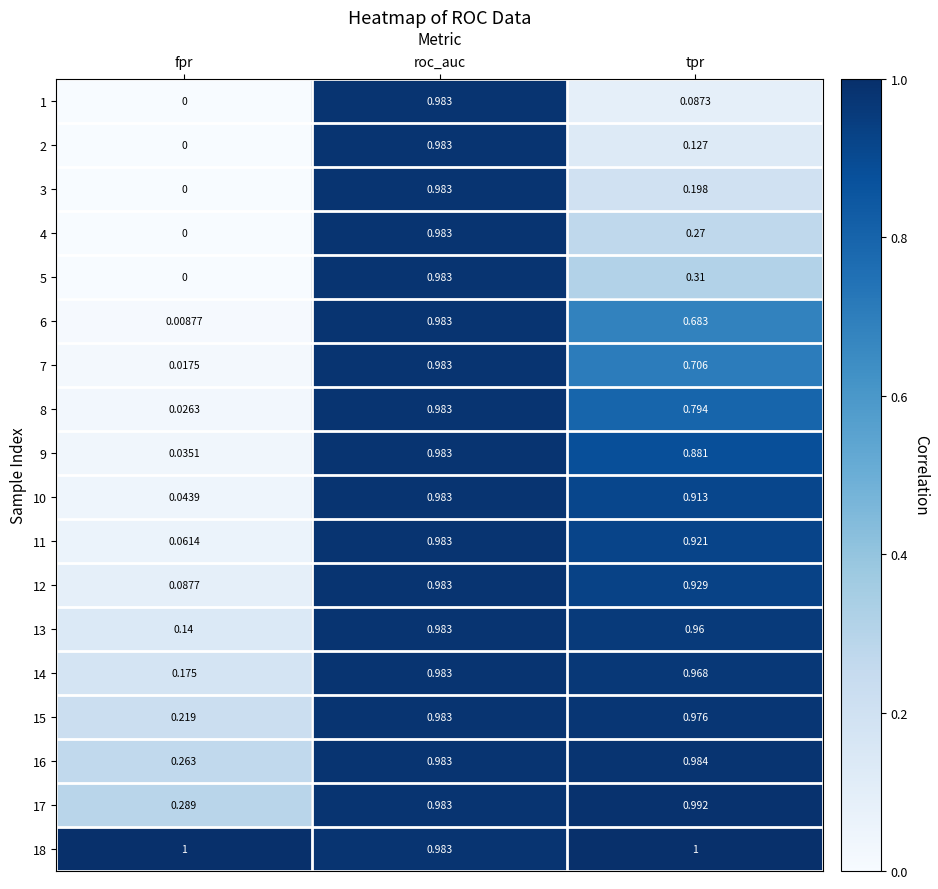

Which label corresponds to the smallest value in the chart?

fpr